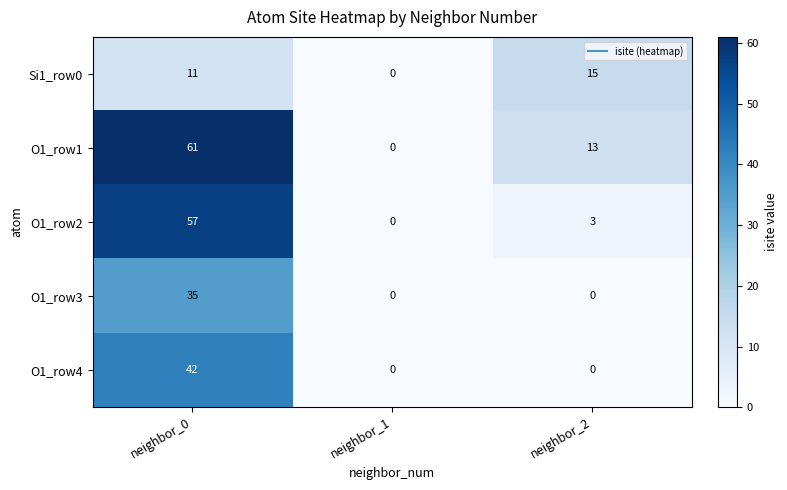

Which series changed the most between neighbor_0 and neighbor_2?

O1_row2